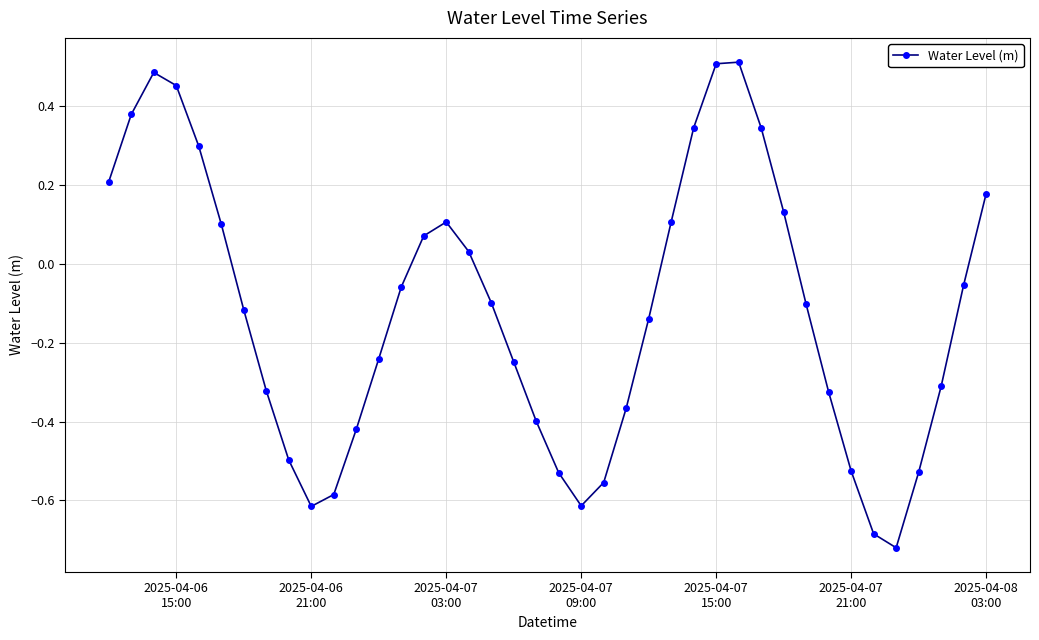

What is the difference between the maximum and second lowest values?

1.2